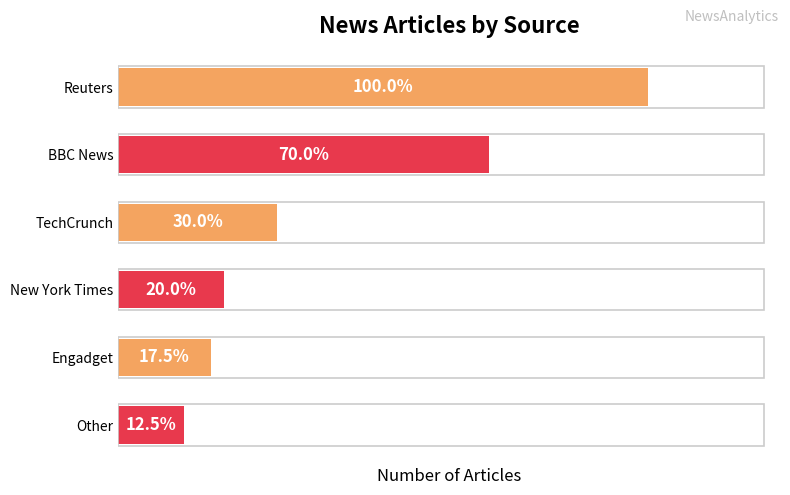

Does the chart contain any negative values?

No